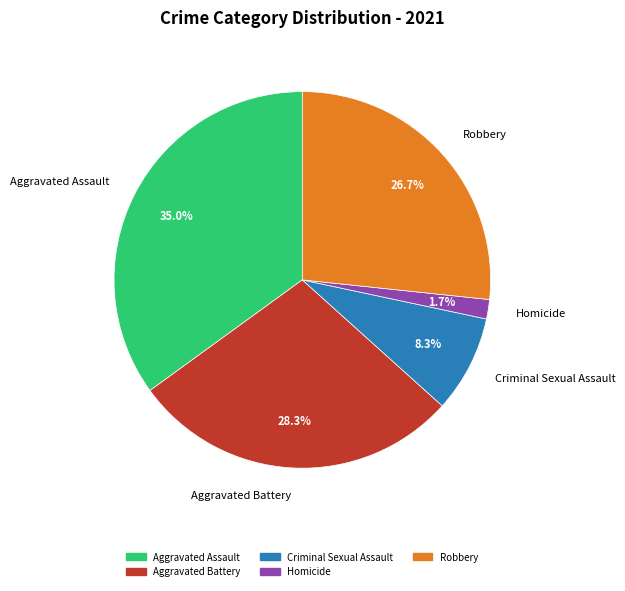

To the nearest percent, what is the difference between the Aggravated Battery and Criminal Sexual Assault slice percentages?

20%